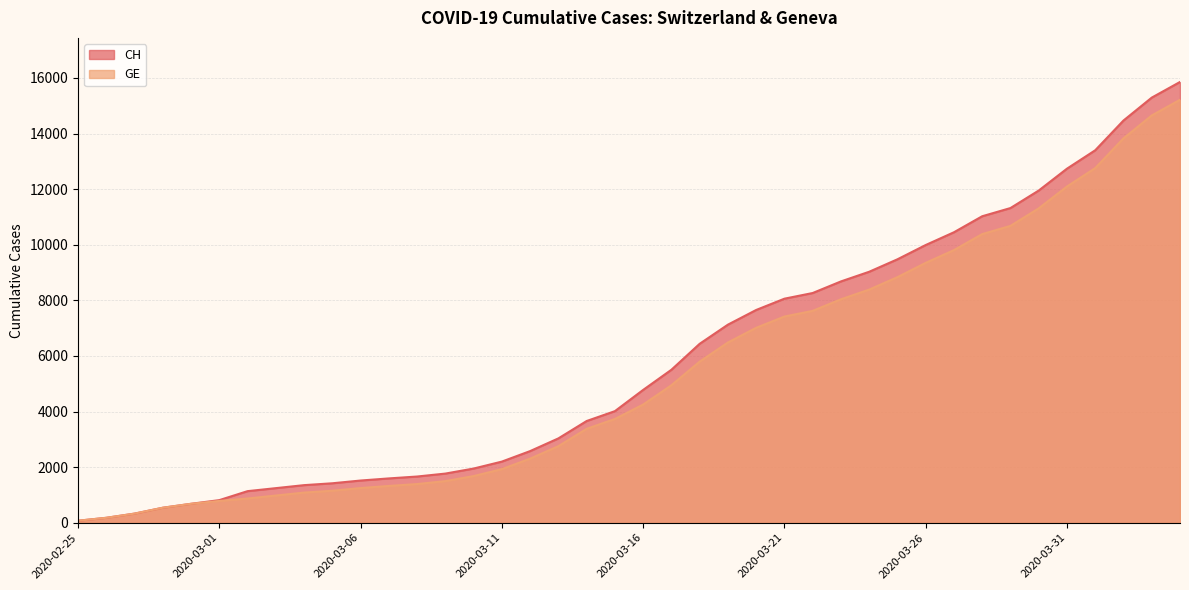

How many lines are shown in the chart?

2